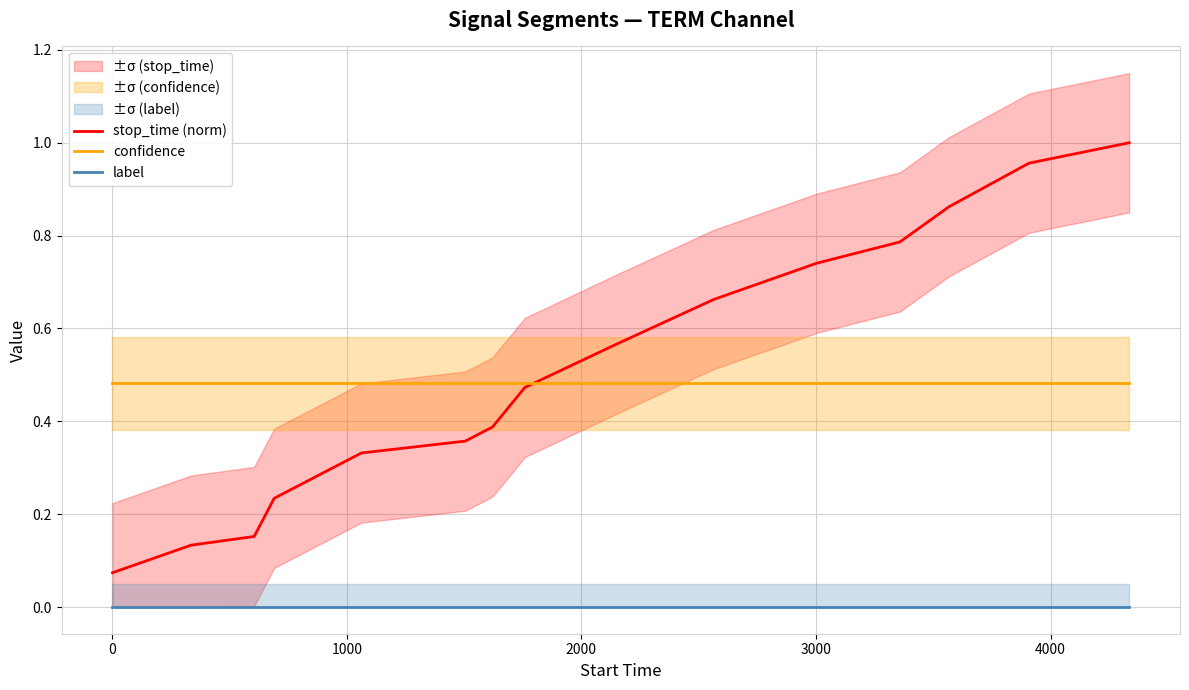

True or false: label and stop_time (norm) intersect in this chart.

False